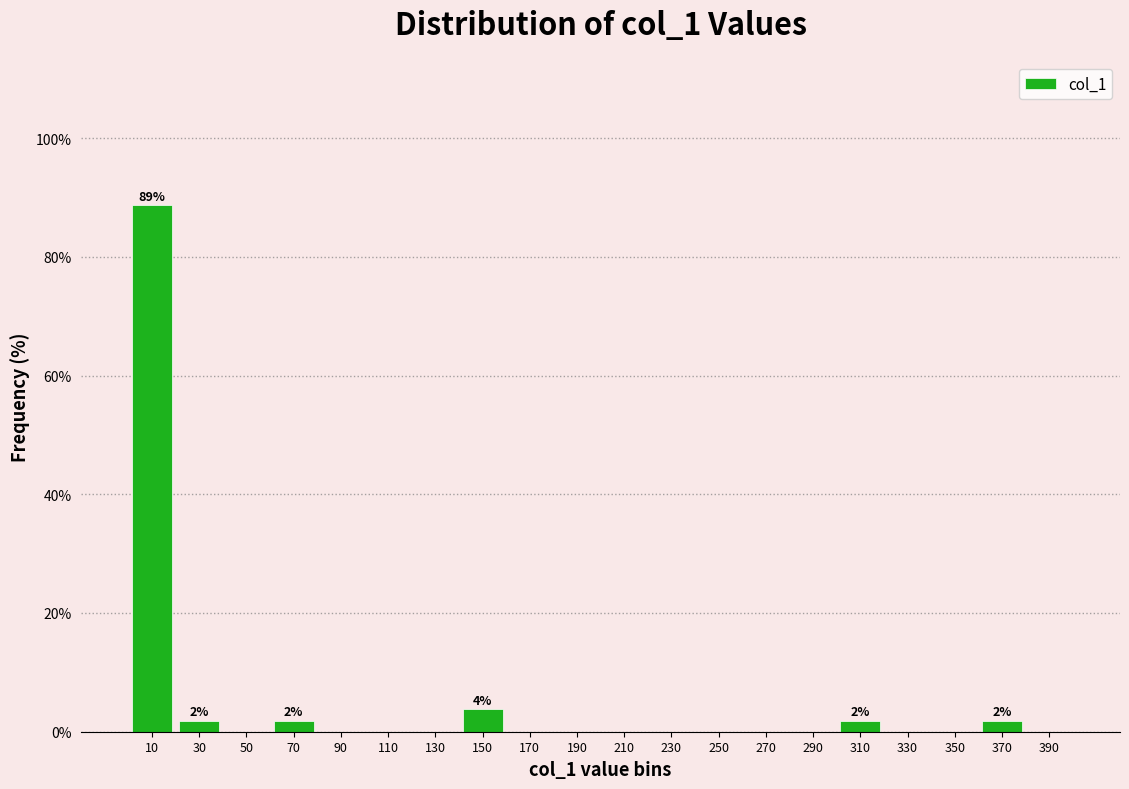

Over which range of the x-axis is the bar tallest?

0 to 20